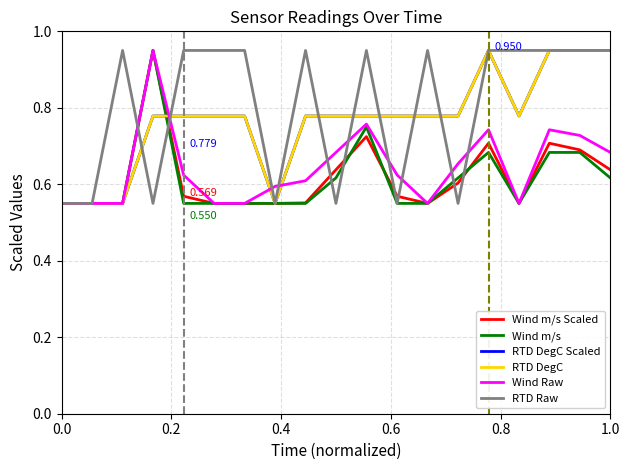

True or false: Wind Raw and RTD DegC cross at least once.

True